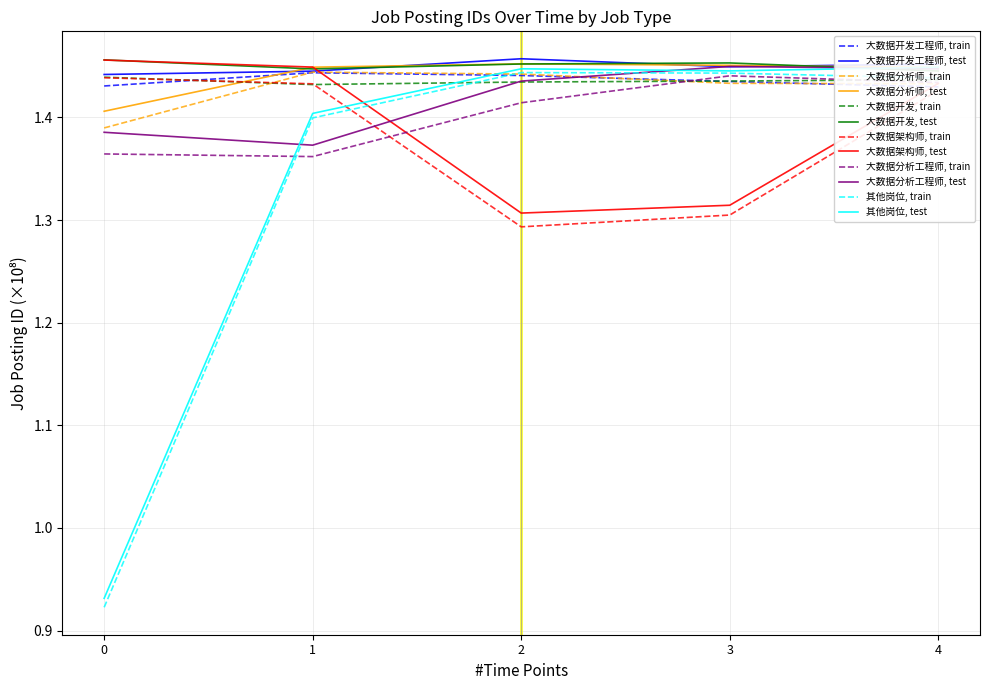

Is the value of 大数据分析工程师, test at 1 greater than the value of 大数据开发工程师, test at 1?

No